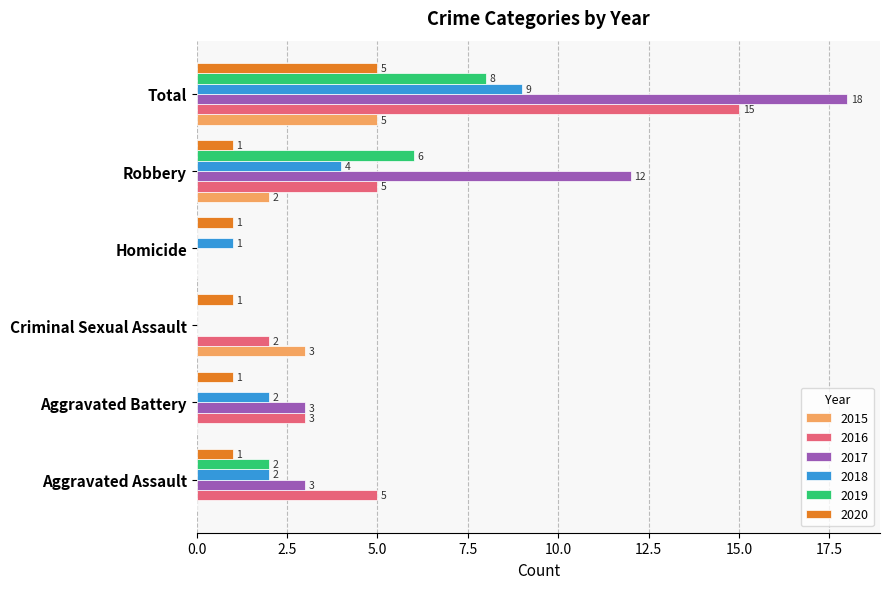

What are all the series names shown in the legend?

2015, 2016, 2017, 2018, 2019, 2020